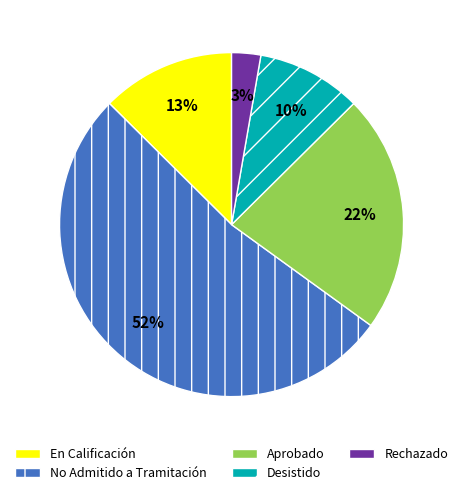

How many slices are in this pie chart?

5